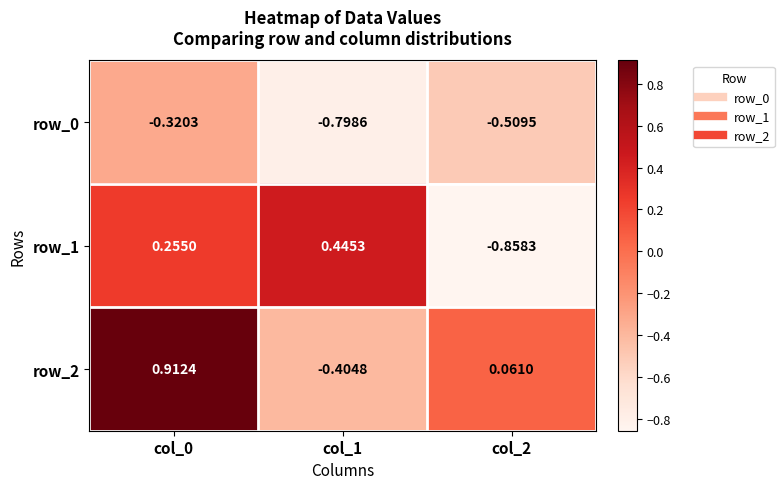

How many data points in row_2 are less than 0?

1